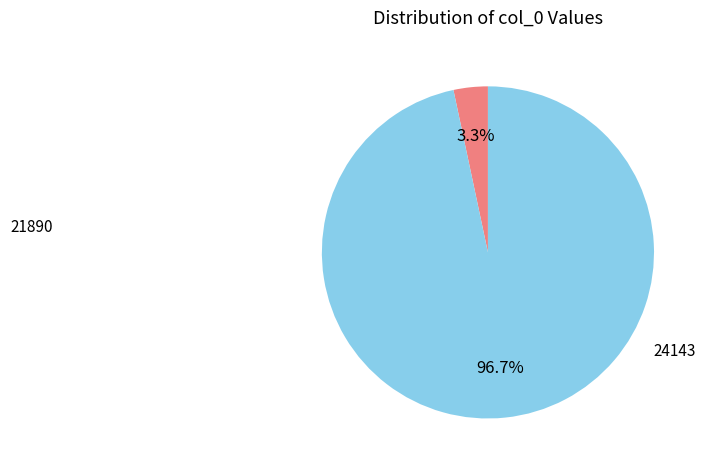

How many segments does this pie chart have?

2